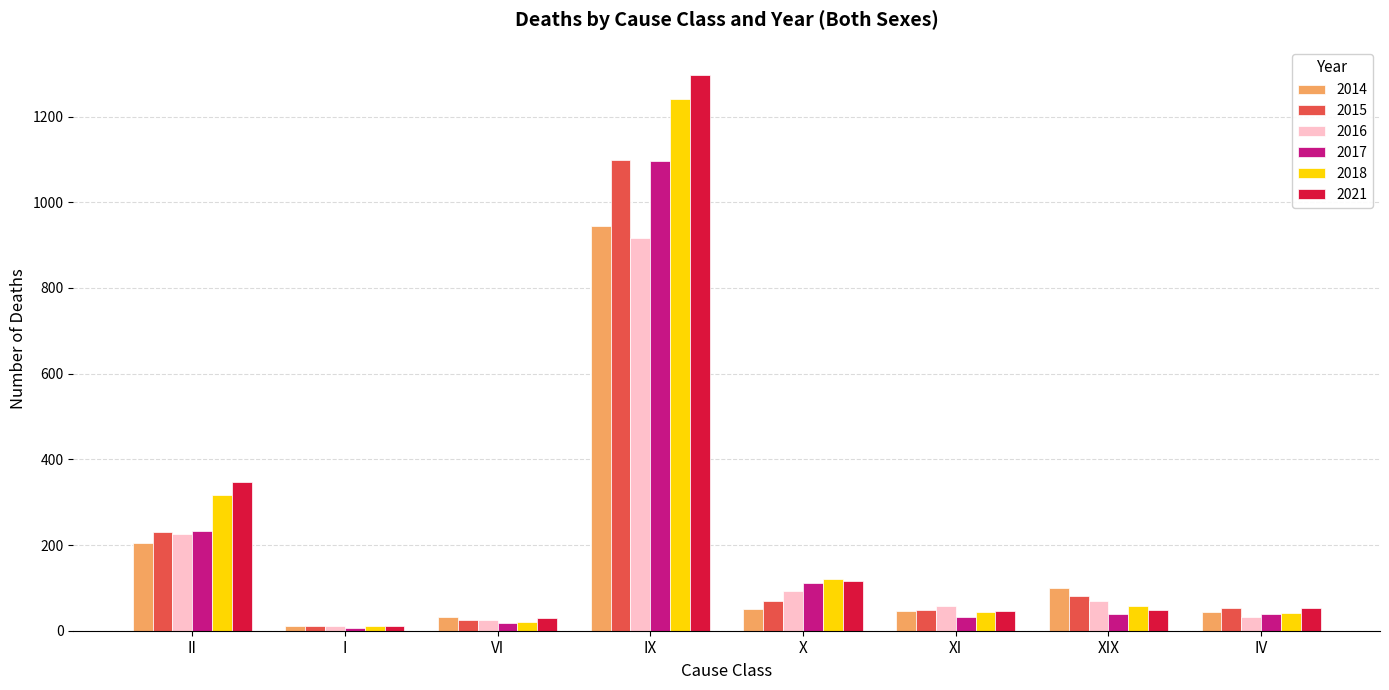

What is the approximate value of 2018 at VI?

20